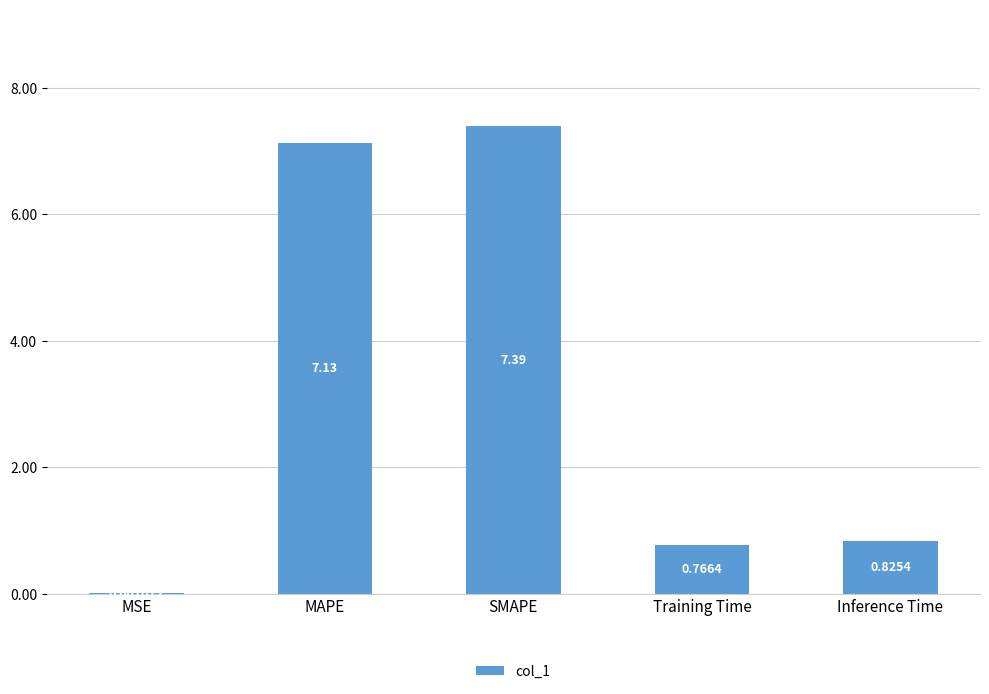

Which category has the highest value across all series?

SMAPE